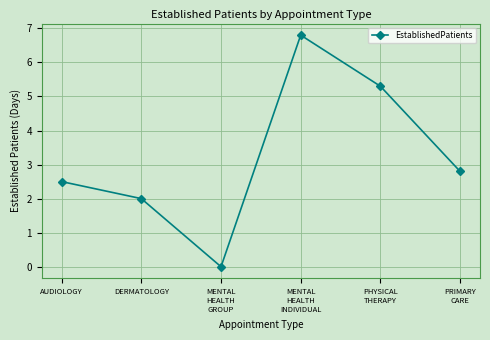

At which label does the data first exceed 2?

AUDIOLOGY